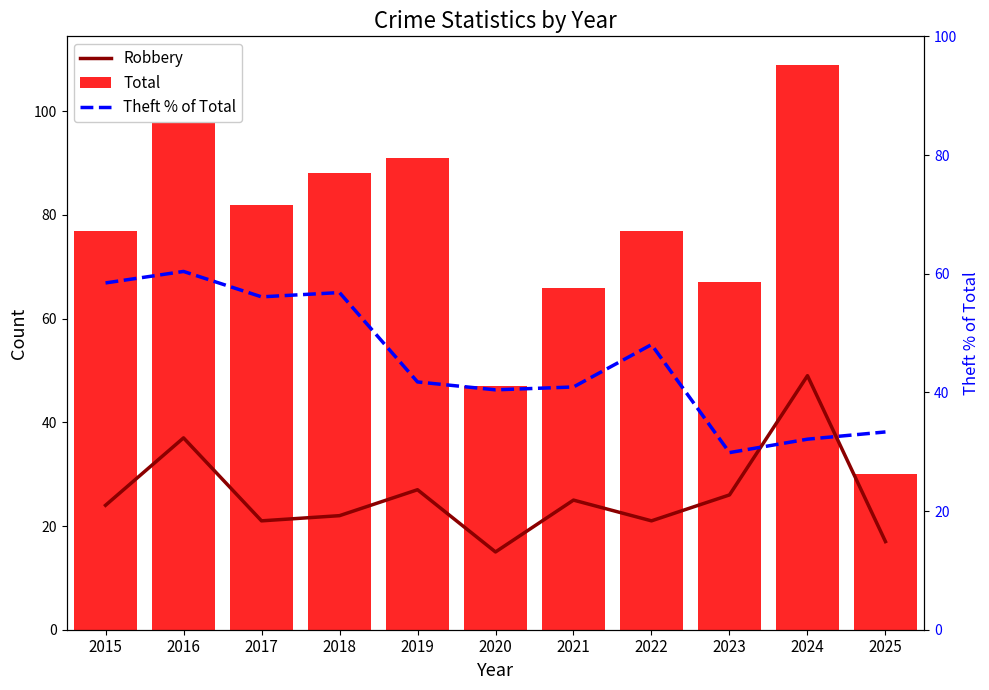

The Theft % of Total series shows 11.6 at 2017. True or false?

False